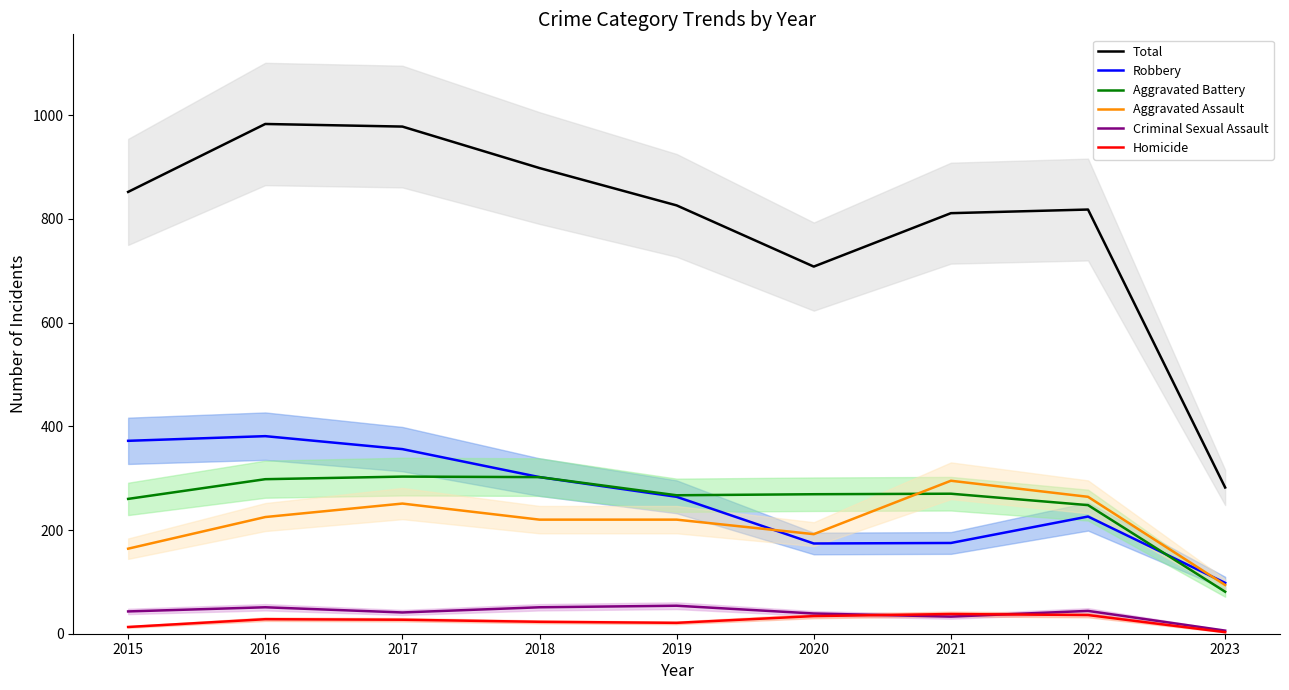

What is the value of the Robbery point at the 3rd from the left?

356